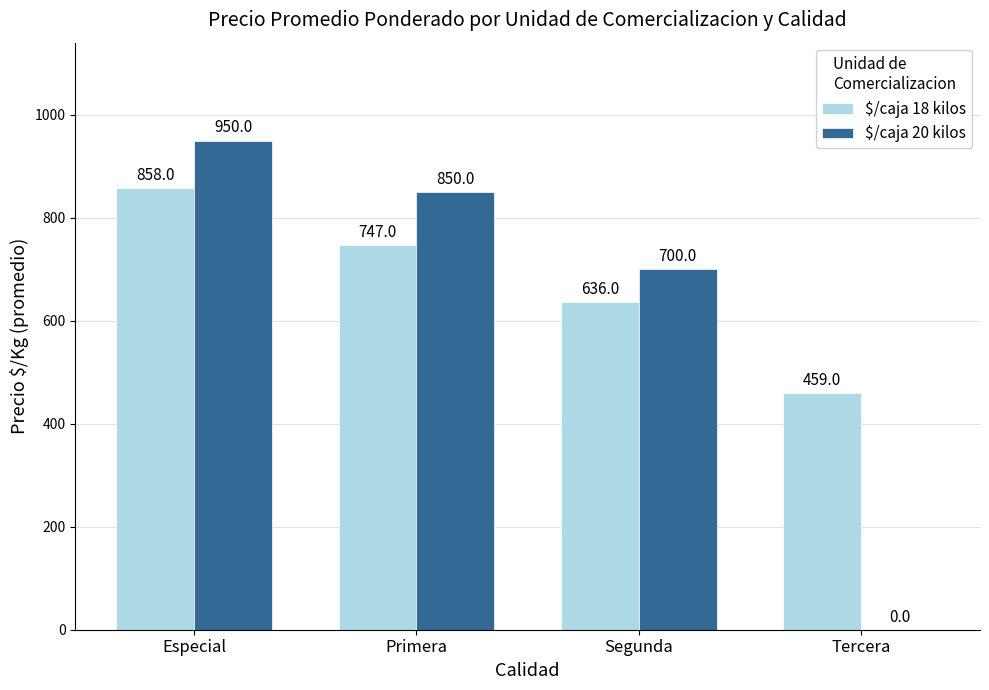

Reading left to right, transcribe all the data shown in this chart.

$/caja 18 kilos: 858	747	636	459
$/caja 20 kilos: 950	850	700	0